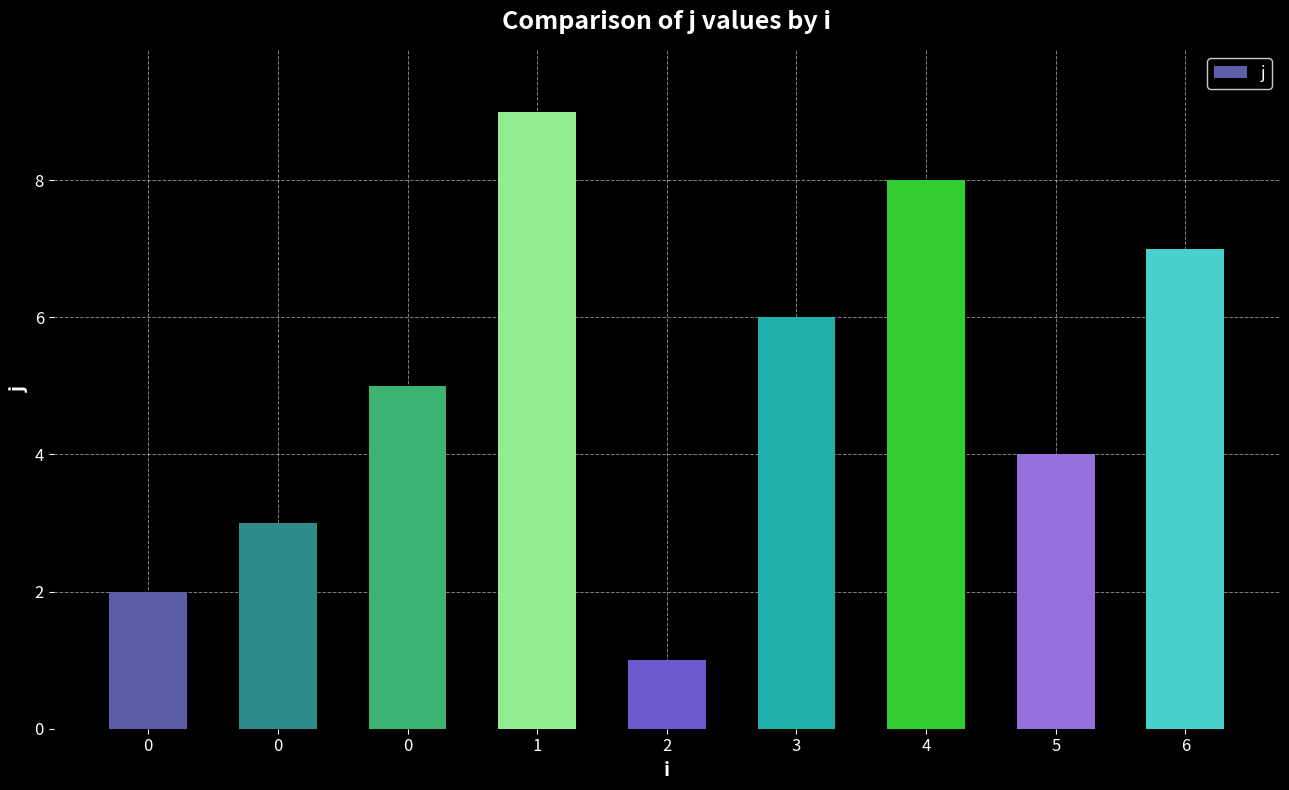

Are the bars grouped side by side (vs. stacked)?

No